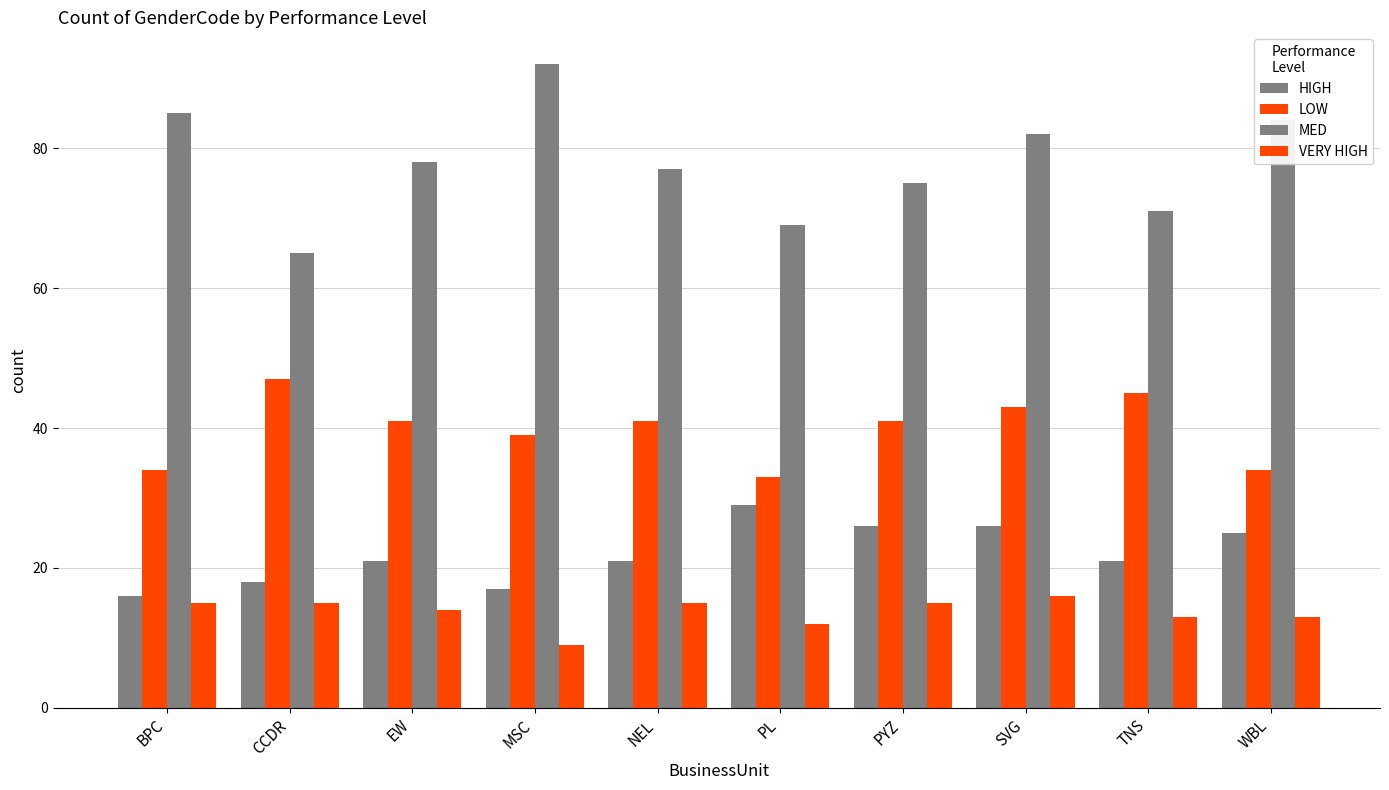

The value of HIGH at MSC is 17. True or false?

True